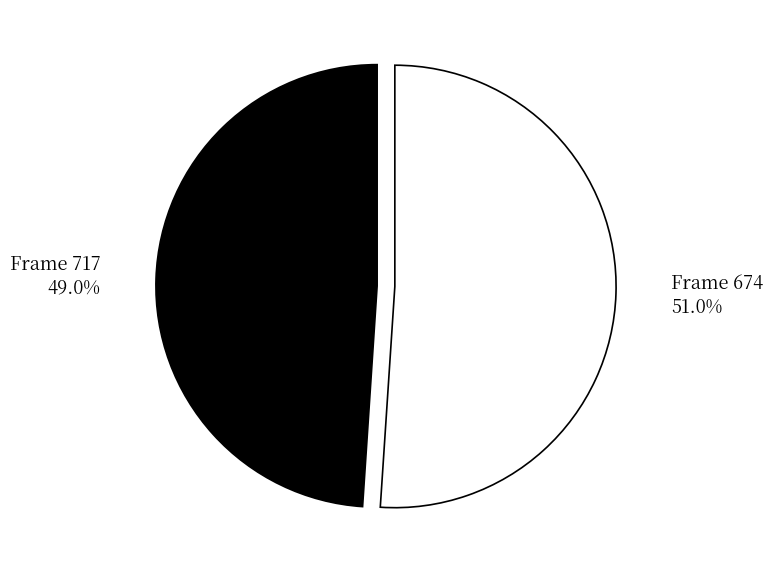

To the nearest percent, what is the average slice percentage?

50%